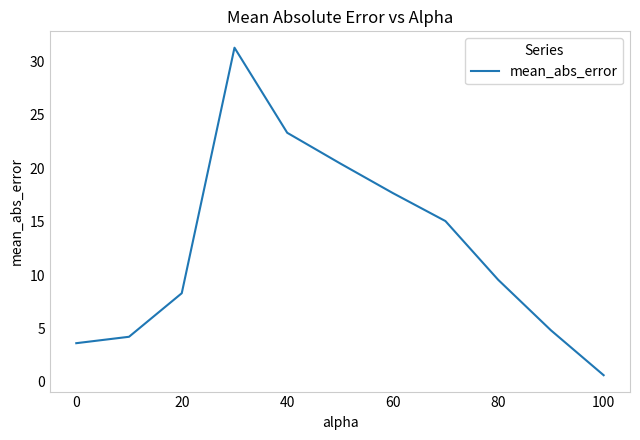

Reading left to right, extract all data points from this chart.

3.6	4.2	8.3	31.3	23.3	20.5	17.7	15.1	9.6	4.8	0.6